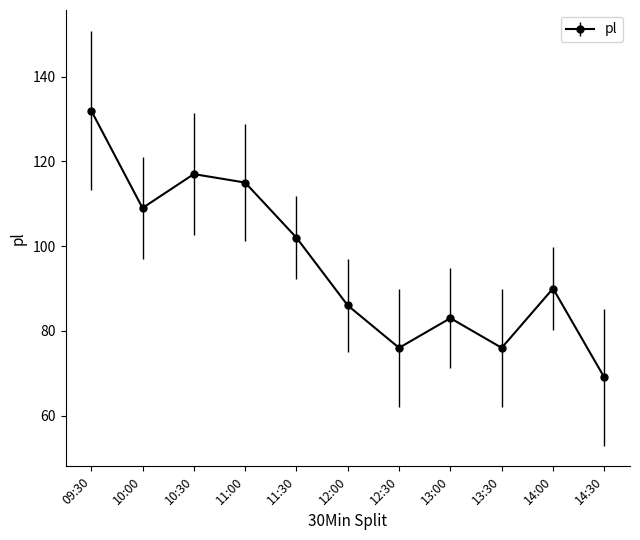

What is the change in value from 11:00 to 13:00?

-32